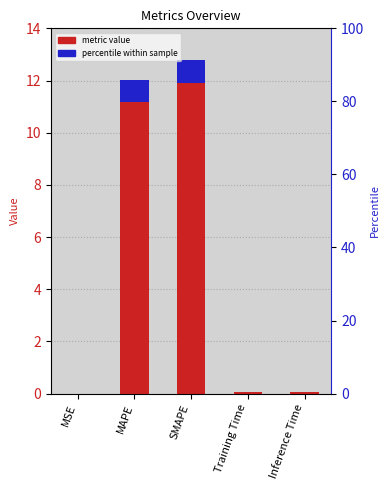

How many bars are there in total?

5